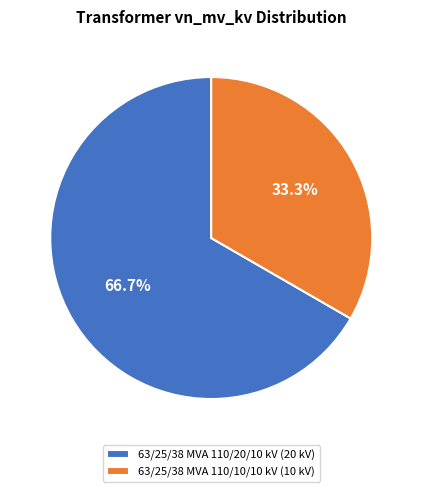

The 63/25/38 MVA 110/10/10 kV slice represents 33% of the pie. True or false?

True